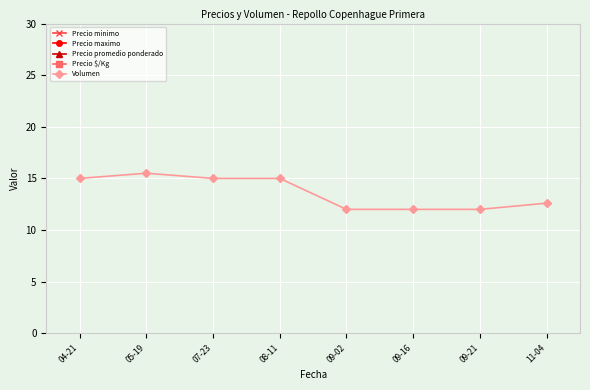

At which label does Precio $/Kg first exceed 775?

07-23